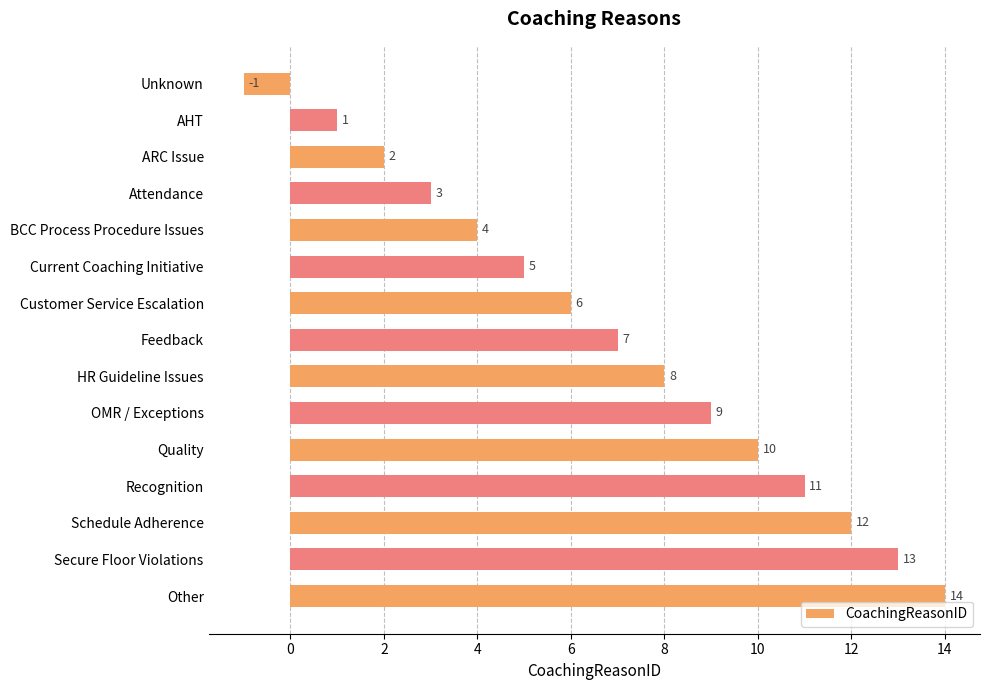

At which label is the value closest to 6?

Customer Service Escalation